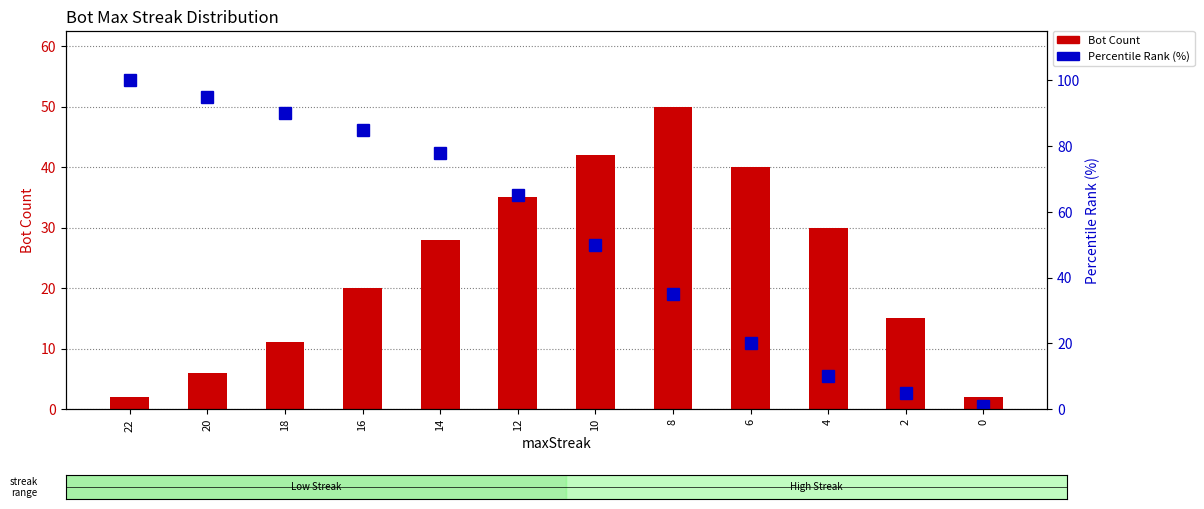

What is the total value across all series at 2?

20